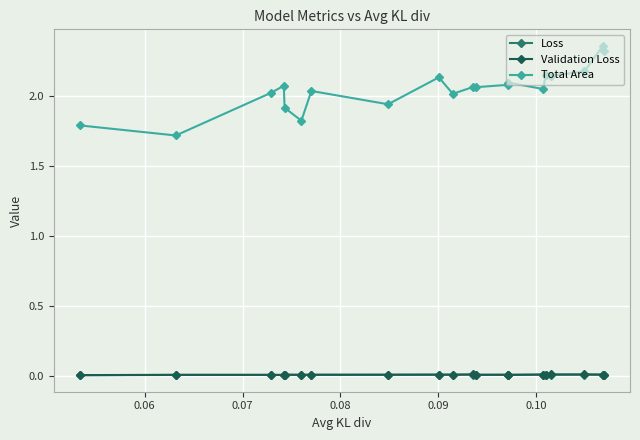

True or false: Total Area and Loss cross at least once.

False